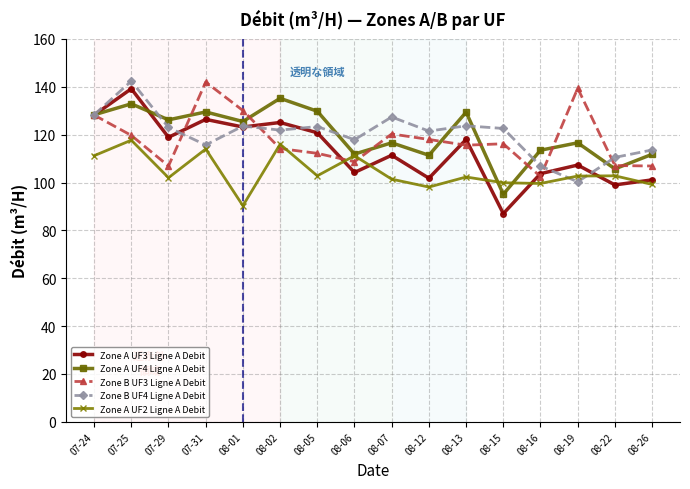

Which label corresponds to the smallest value in the chart?

08-15